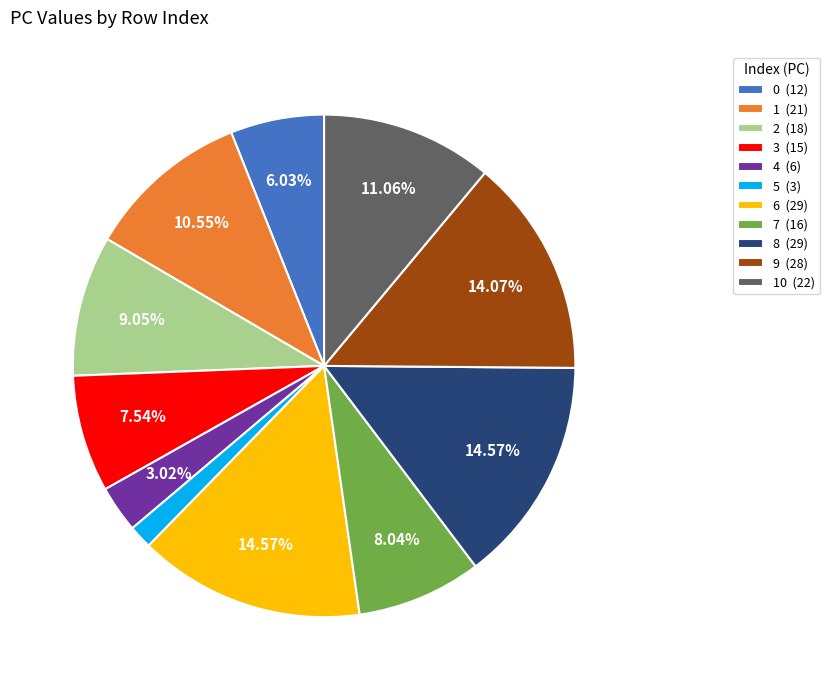

Do 2 (18) and 9 (28) together represent more than half of the pie?

No